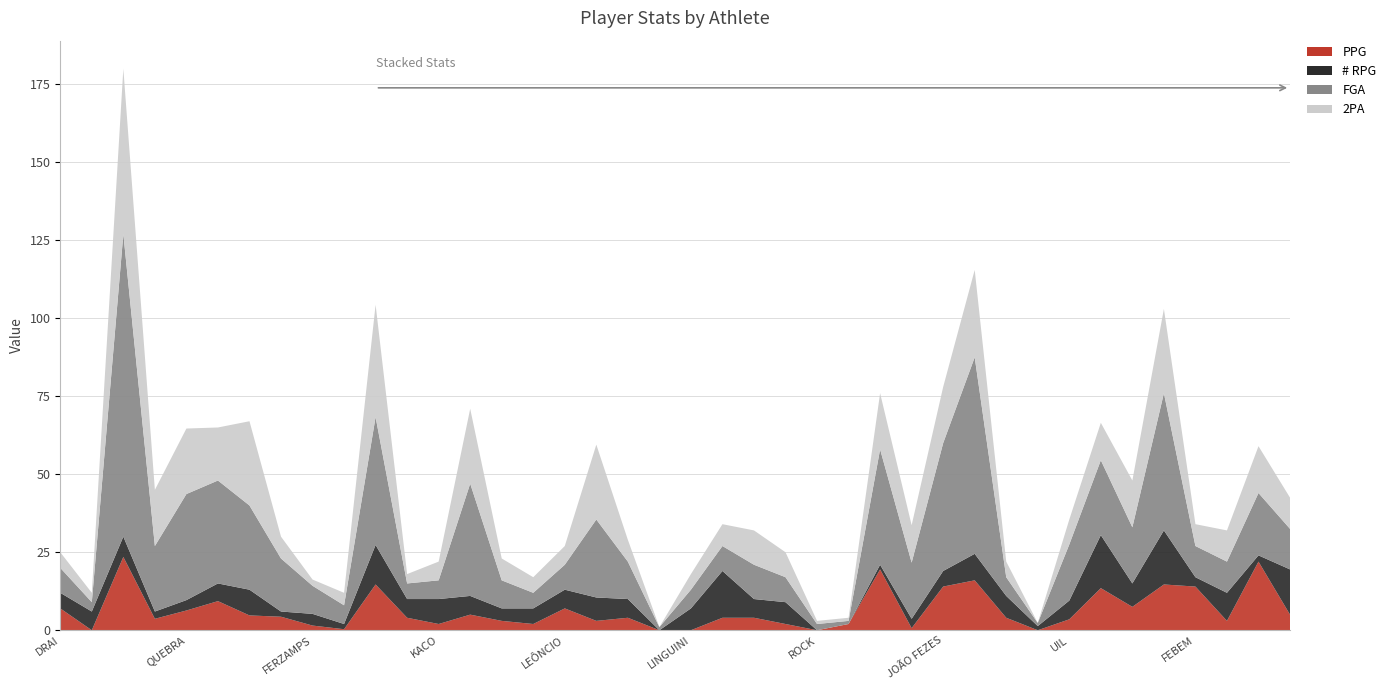

Reading left to right, transcribe all the data shown in this chart.

PPG: 7.0	0.0	23.5	3.7	6.3	9.3	4.8	4.3	1.5	0.3	14.7	4.0	2.0	5.0	3.0	2.0	7.0	3.0	4.0	0.0	0.0	4.0	4.0	2.0	0.0	2.0	19.5	0.7	14.0	16.0	4.0	0.0	3.5	13.5	7.5	14.7	14.0	3.0	22.0	5.0
# RPG: 5.0	6.0	6.5	2.3	3.3	5.7	8.2	1.7	3.8	1.7	12.7	6.0	8.0	6.0	4.0	5.0	6.0	7.5	6.0	0.0	7.0	15.0	6.0	7.0	0.0	0.0	1.5	3.0	5.0	8.5	7.0	1.3	6.0	17.0	7.5	17.3	3.0	9.0	2.0	14.5
FGA: 8.0	3.0	97.0	21.0	34.0	33.0	27.0	17.0	9.0	6.0	41.0	5.0	6.0	36.0	9.0	5.0	8.0	25.0	12.0	1.0	6.0	8.0	11.0	8.0	2.0	1.0	37.0	18.0	41.0	63.0	6.0	1.0	18.0	24.0	18.0	44.0	10.0	10.0	20.0	13.0
2PA: 5.0	3.0	53.0	18.0	21.0	17.0	27.0	7.0	2.0	4.0	36.0	3.0	6.0	24.0	7.0	5.0	6.0	24.0	7.0	0.0	5.0	7.0	11.0	8.0	1.0	1.0	18.0	12.0	18.0	28.0	5.0	0.0	8.0	12.0	15.0	27.0	7.0	10.0	15.0	10.0